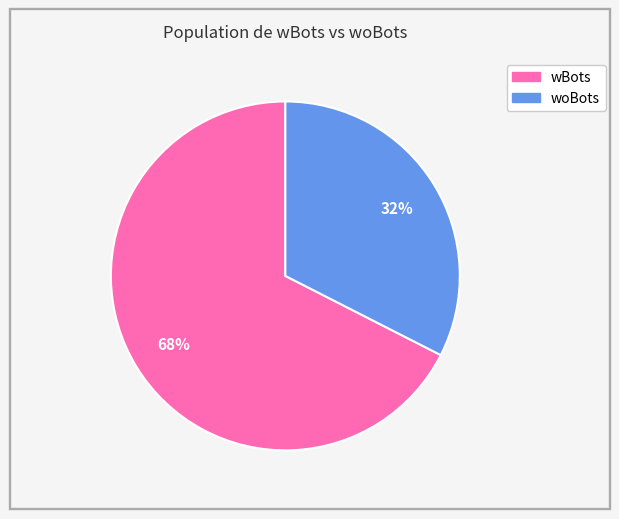

Rank the categories by value from lowest to highest.

woBots, wBots